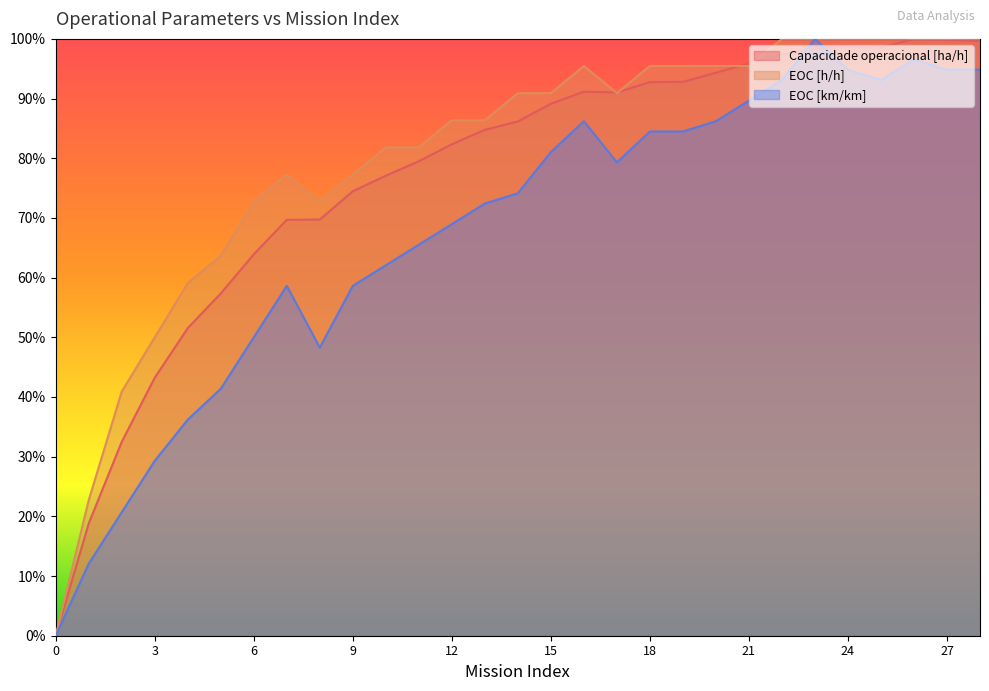

True or false: EOC [km/km] and EOC [h/h] cross at least once.

False